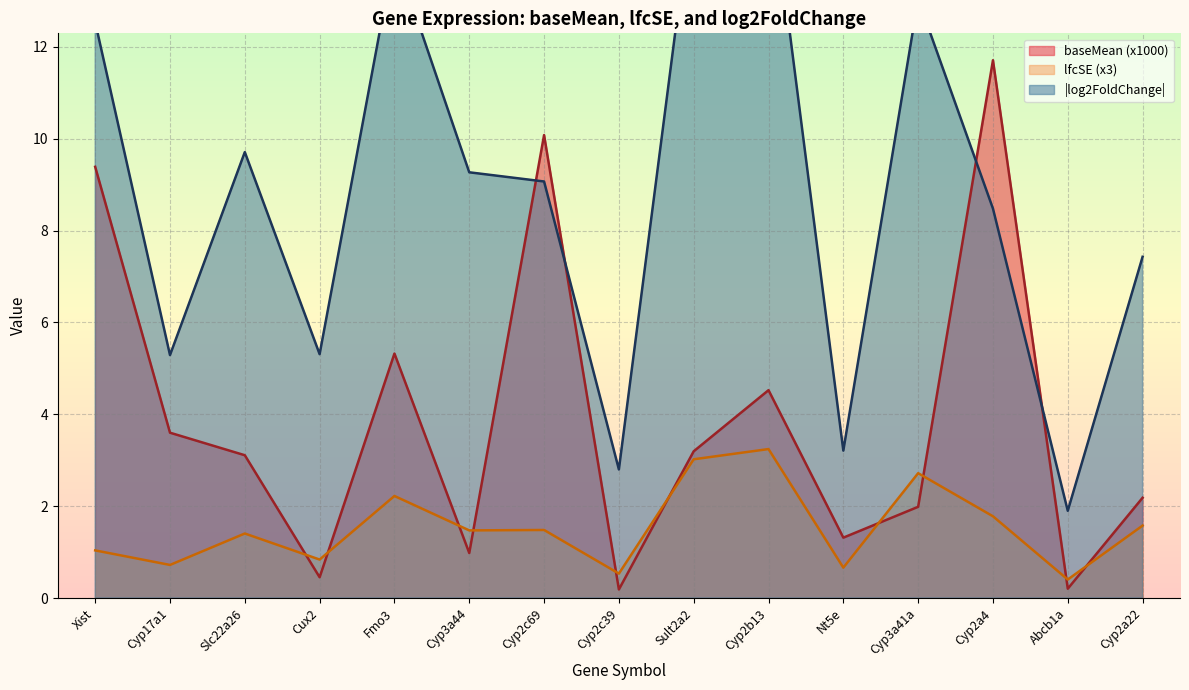

What is the lowest value of the lfcSE series?

0.4